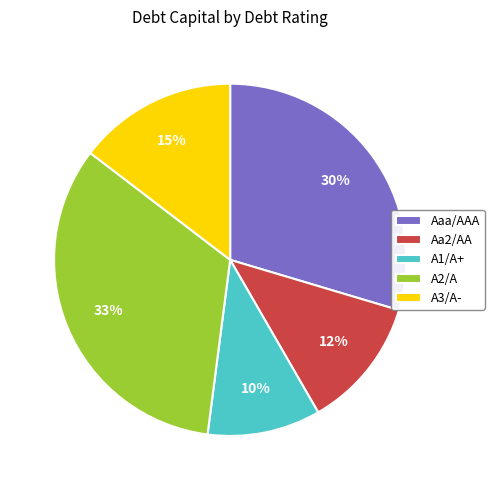

Which slice is the smallest?

A1/A+